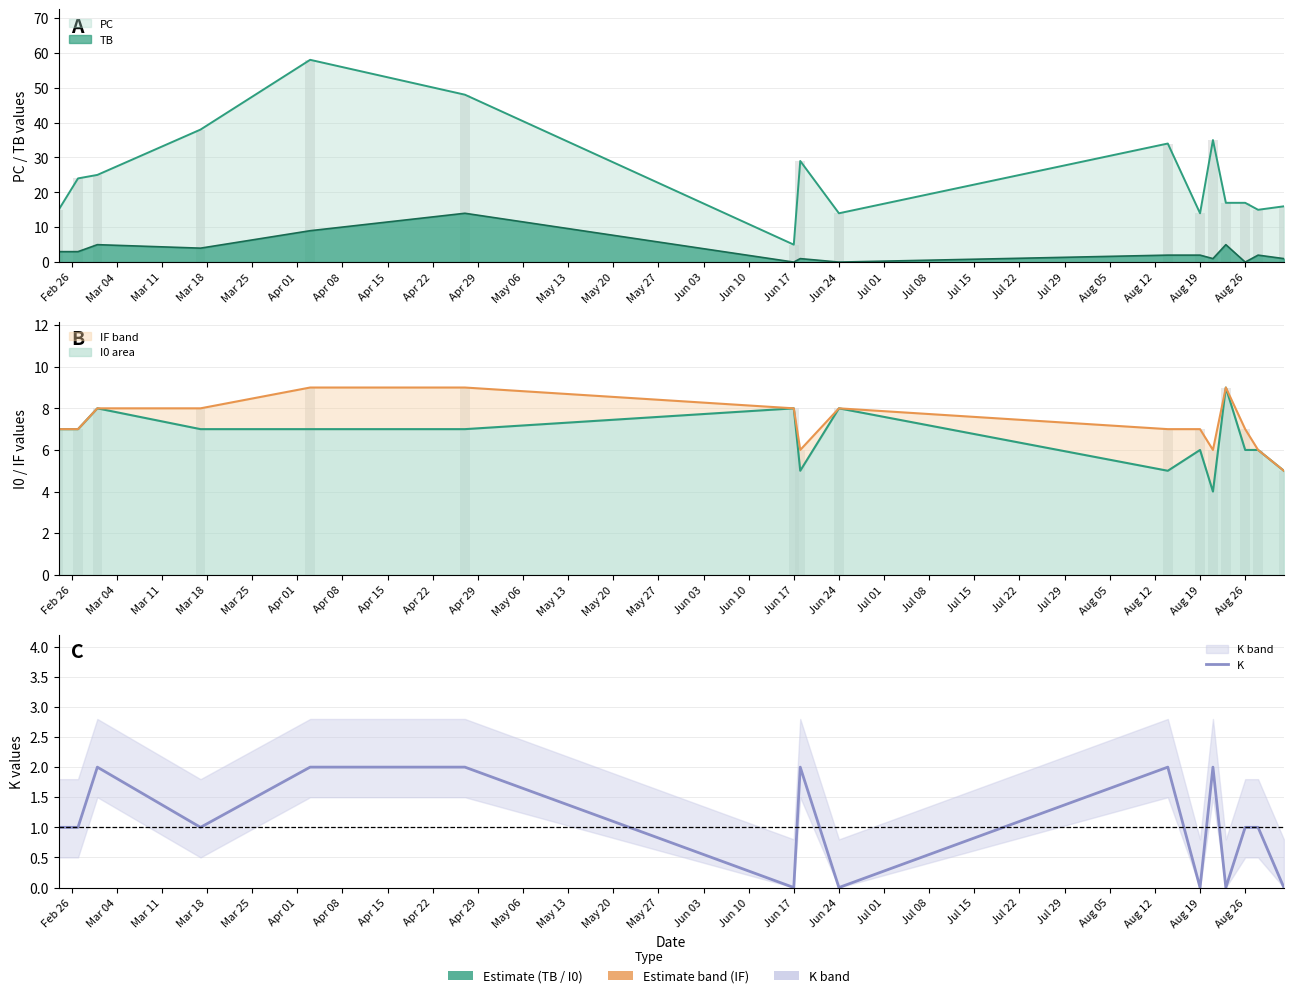

Count the number of values greater than 1.

6